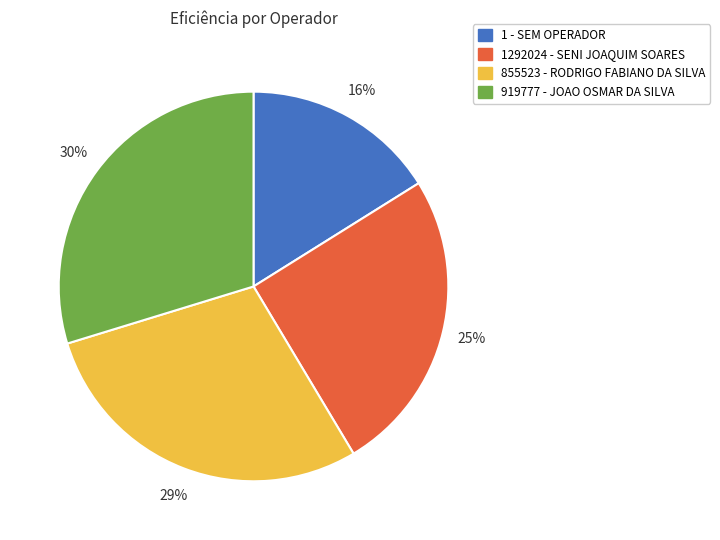

Does 855523 - RODRIGO FABIANO DA SILVA account for over 50% of the chart?

No